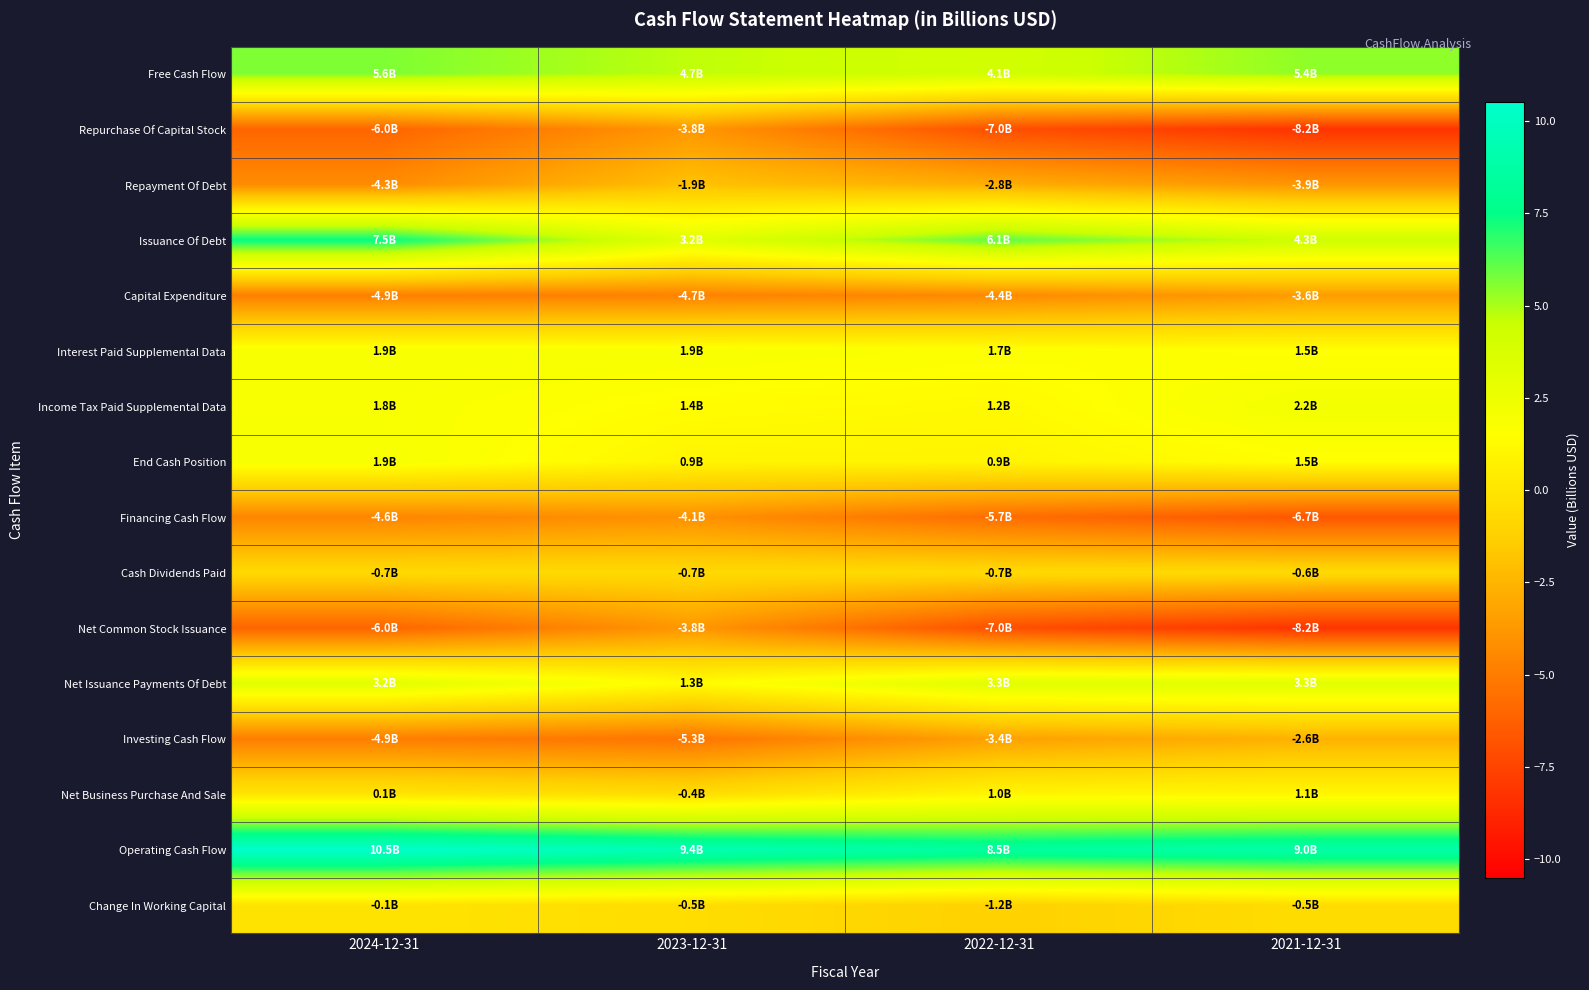

Which has a higher value, 2023-12-31 or 2024-12-31?

2024-12-31